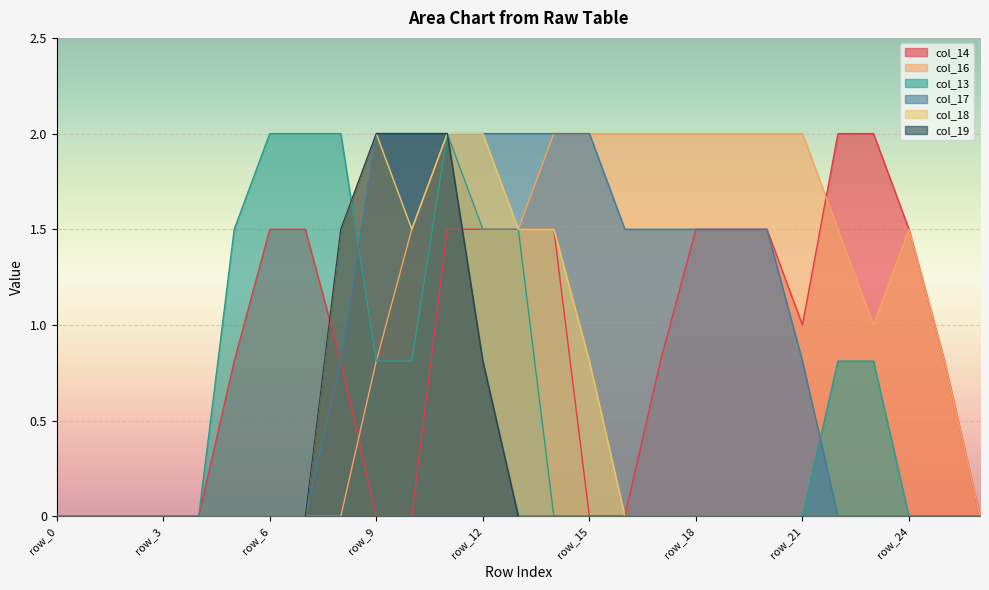

Is the value of col_19 at row_0 greater than the value of col_13 at row_23?

No